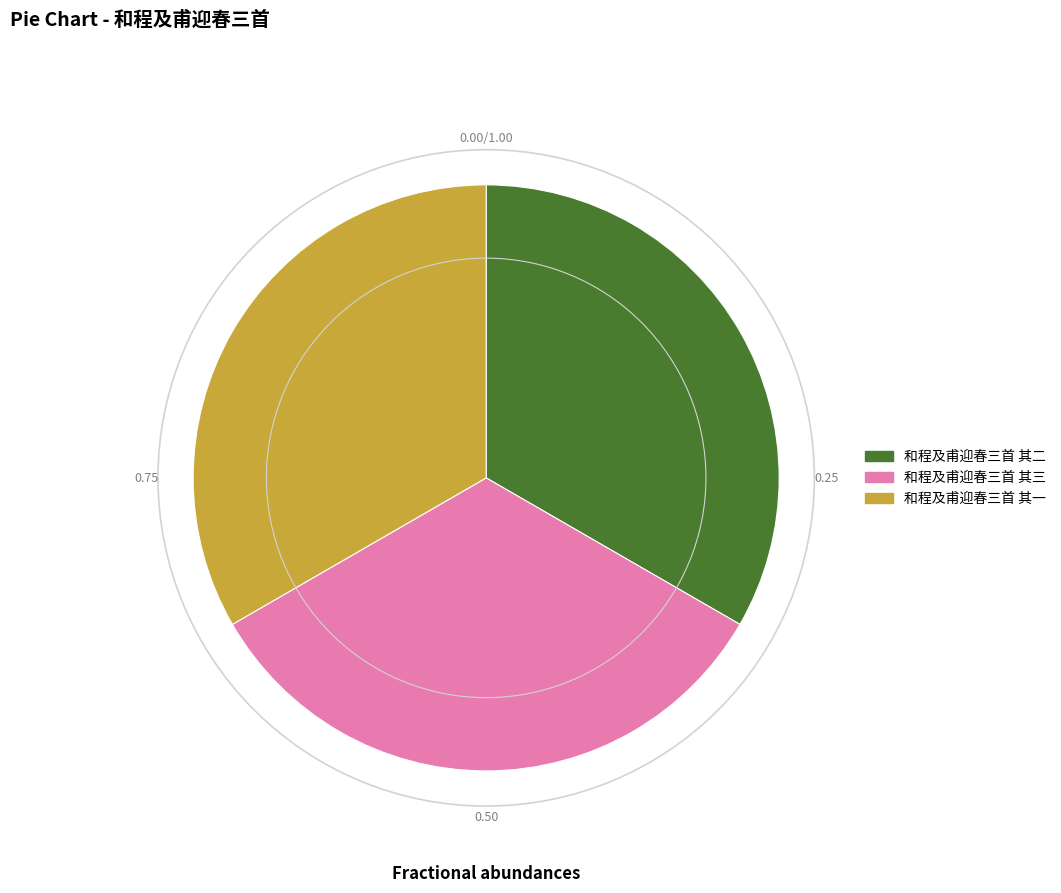

Count the number of slices in the pie.

3